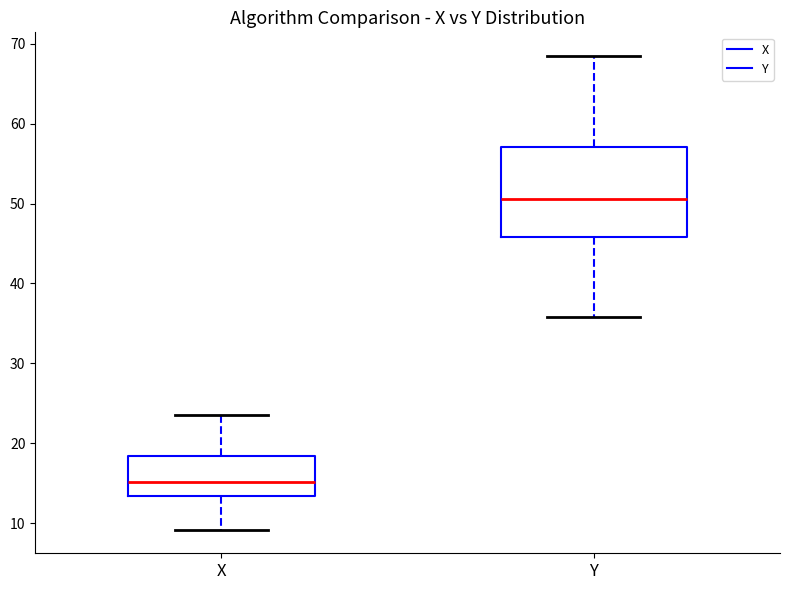

Reading left to right, transcribe this box plot: for each box, give where its median line is, the range the box spans, and where its two whiskers end, as read against the y-axis. The values are not printed on the chart, so give them approximately, as read against the axis.

X: median 15, box 13 to 18, whiskers 9 to 23
Y: median 51, box 46 to 57, whiskers 36 to 68